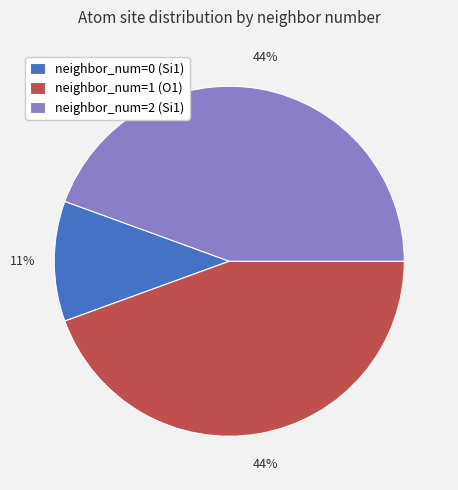

Combined, do neighbor_num=0 (Si1) and neighbor_num=1 (O1) account for over 50%?

Yes